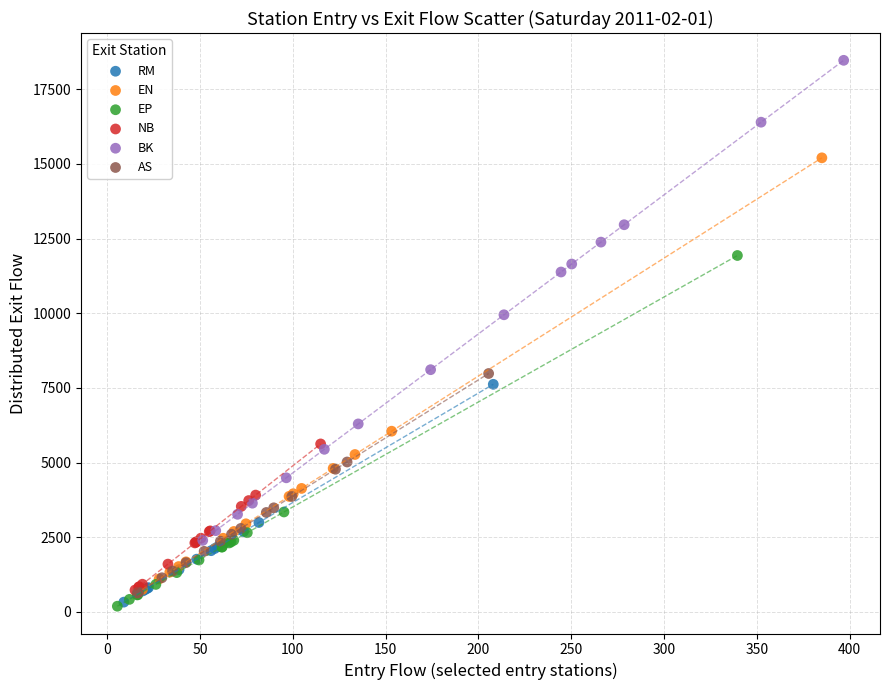

Which series has the largest Y range (max minus min)?

BK